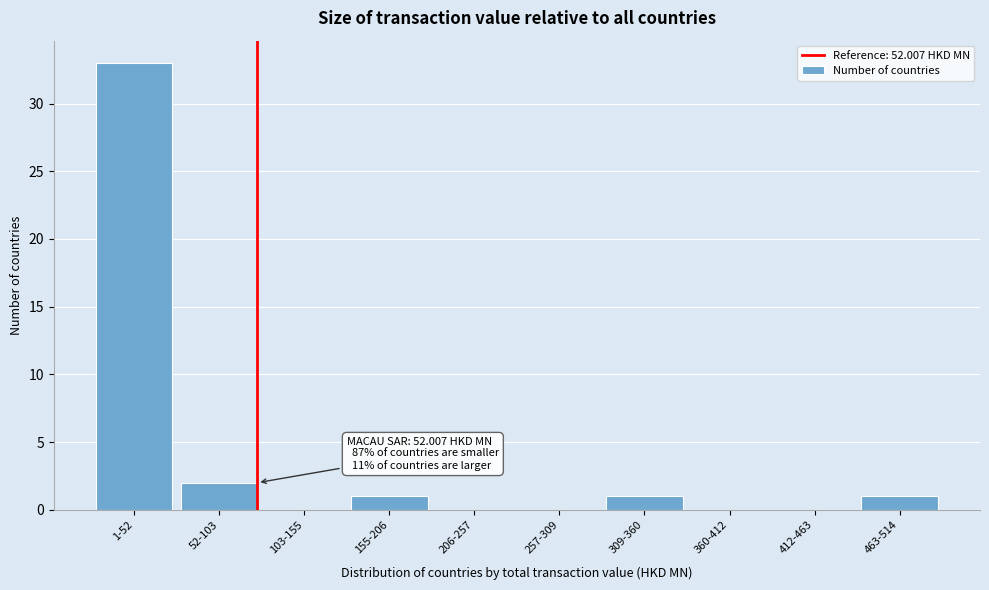

Reading left to right, what are all the values shown in this chart?

1-52=33	52-103=2	103-155=0	155-206=1	206-257=0	257-309=0	309-360=1	360-412=0	412-463=0	463-514=1